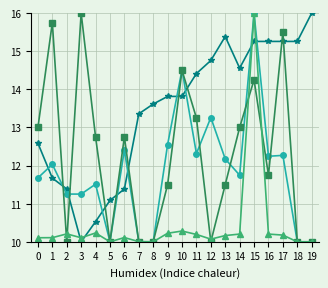

What is the greatest value displayed?

16.0